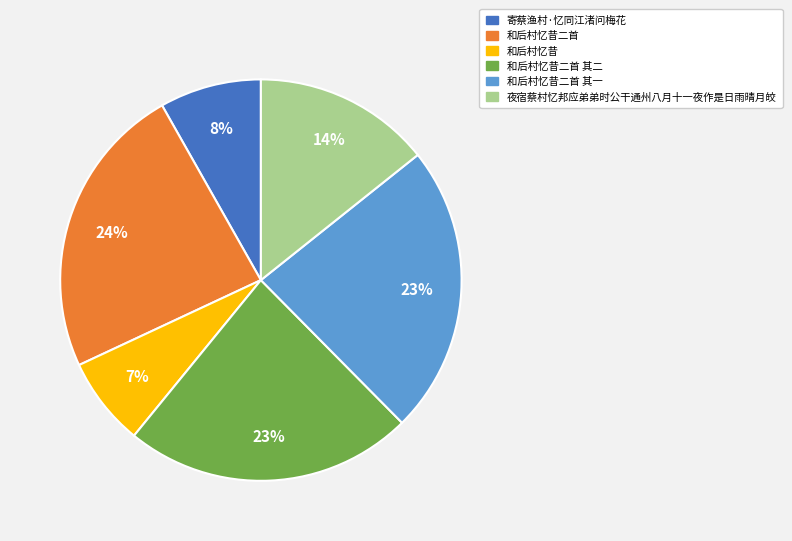

Count the number of slices in the pie.

6